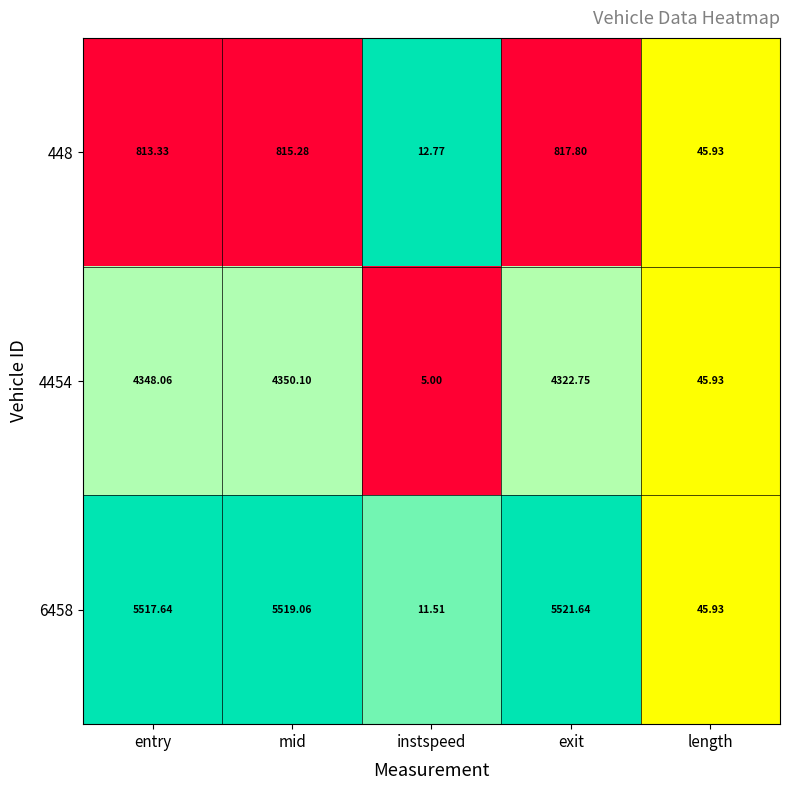

How many distinct data groups are displayed?

3